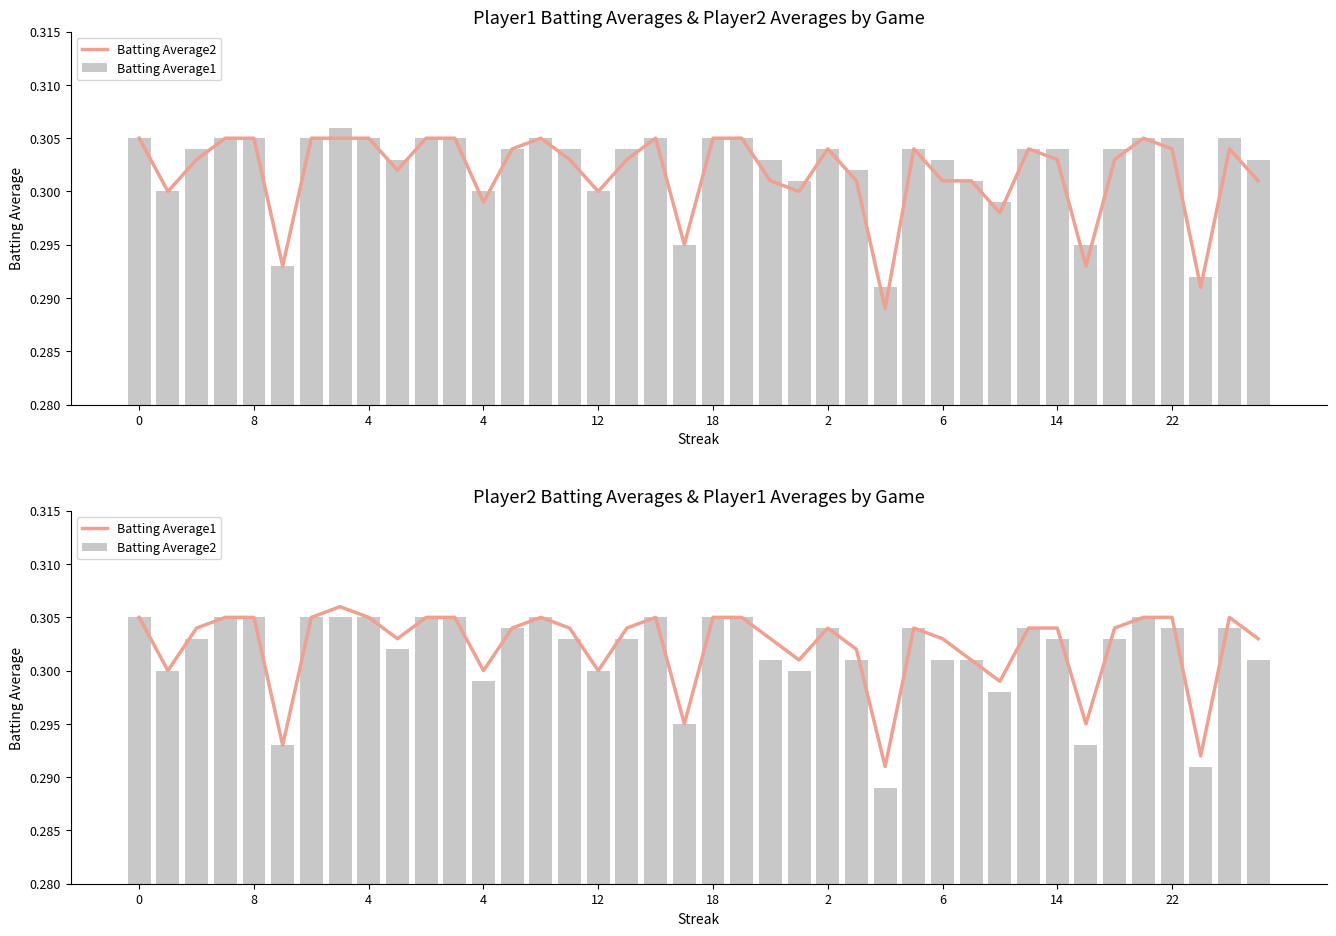

What is the sum of all Batting Average2 values?

12.1